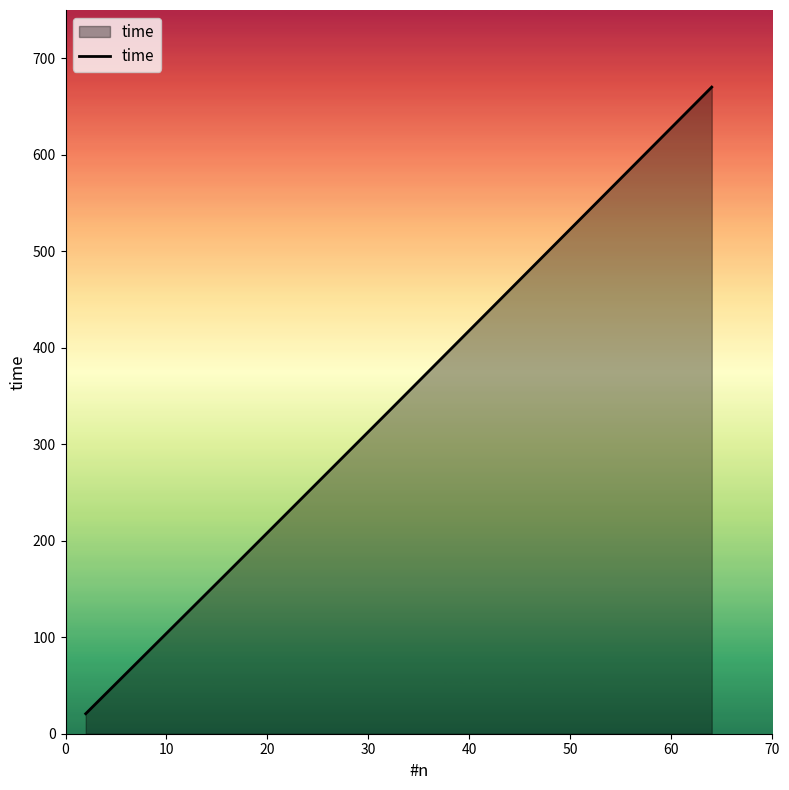

What is the smallest value displayed?

20.7